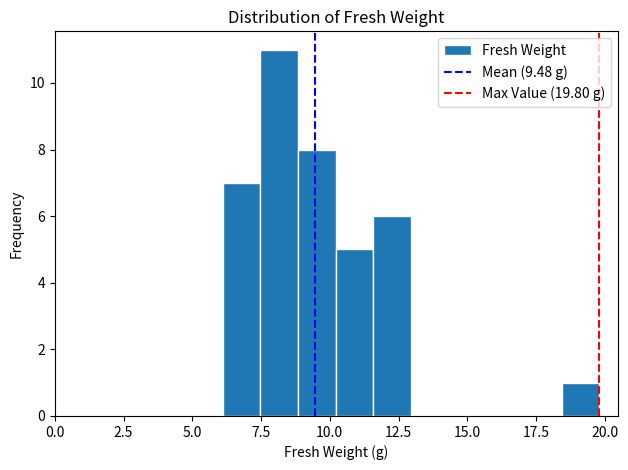

Around what value on the x-axis is the tallest bar? Give the approximate position of its centre, as read against the axis.

8.0